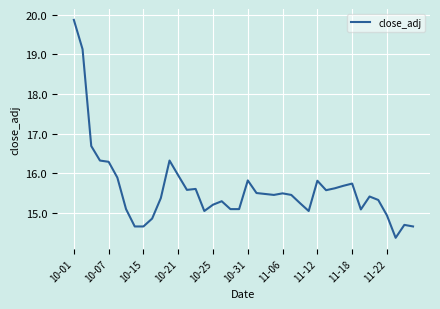

What is the difference between the maximum and minimum values?

5.5